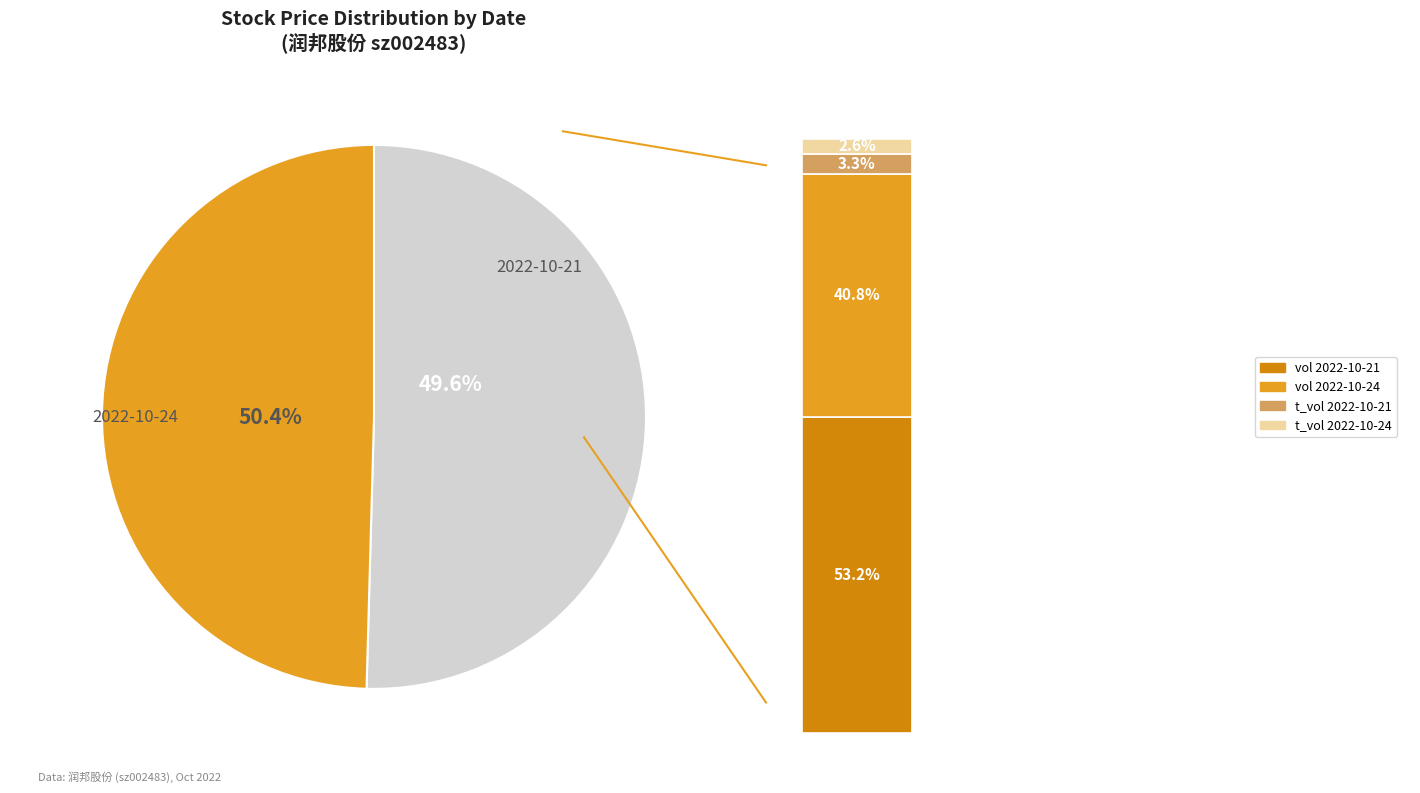

What is the smallest slice in the pie chart?

2022-10-21